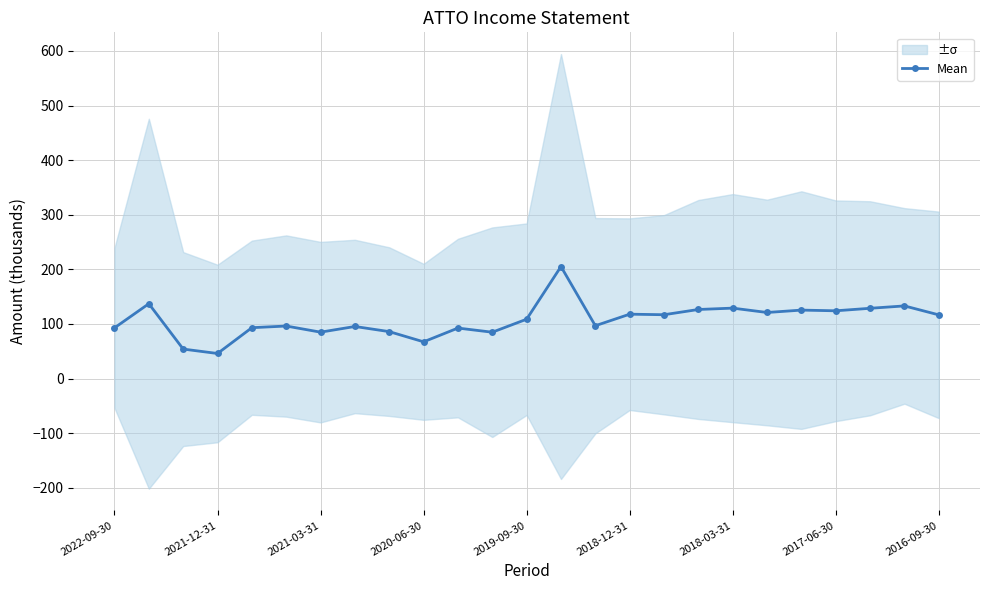

Where is the data nearest to the value 125?

20